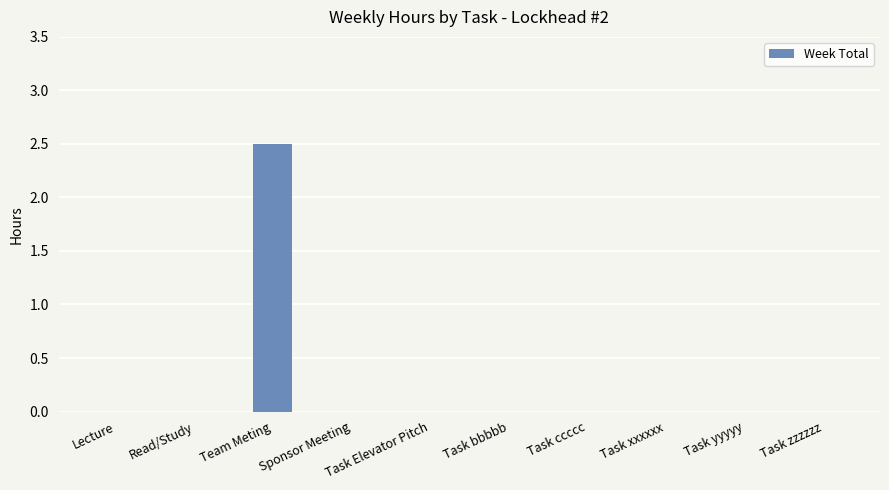

Between Sponsor Meeting and Team Meting, which is larger?

Team Meting